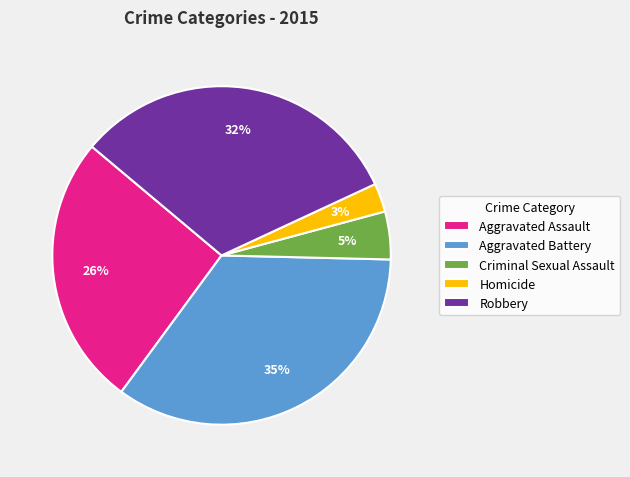

Is there a majority slice in this chart?

No